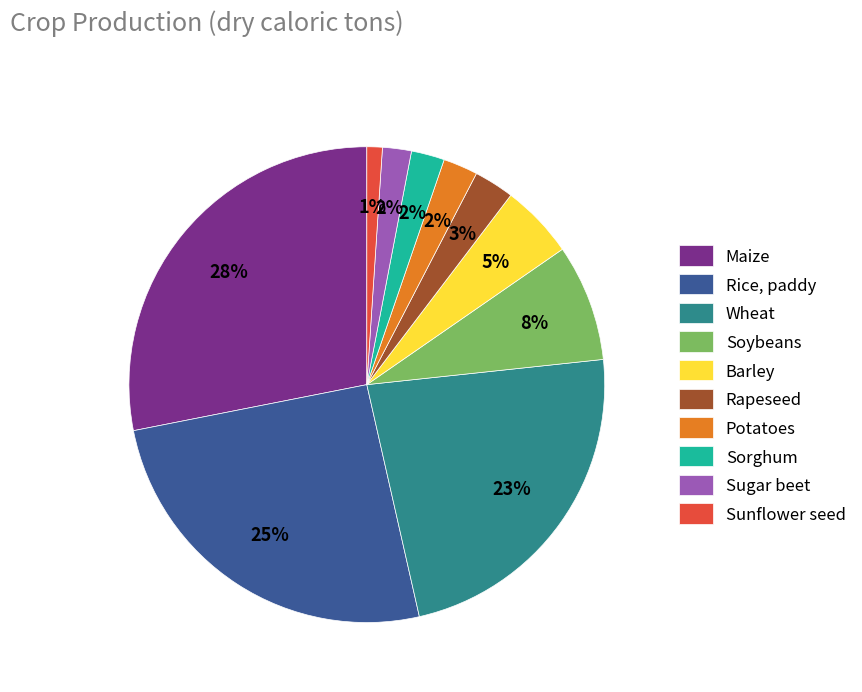

Is there a majority slice in this chart?

No